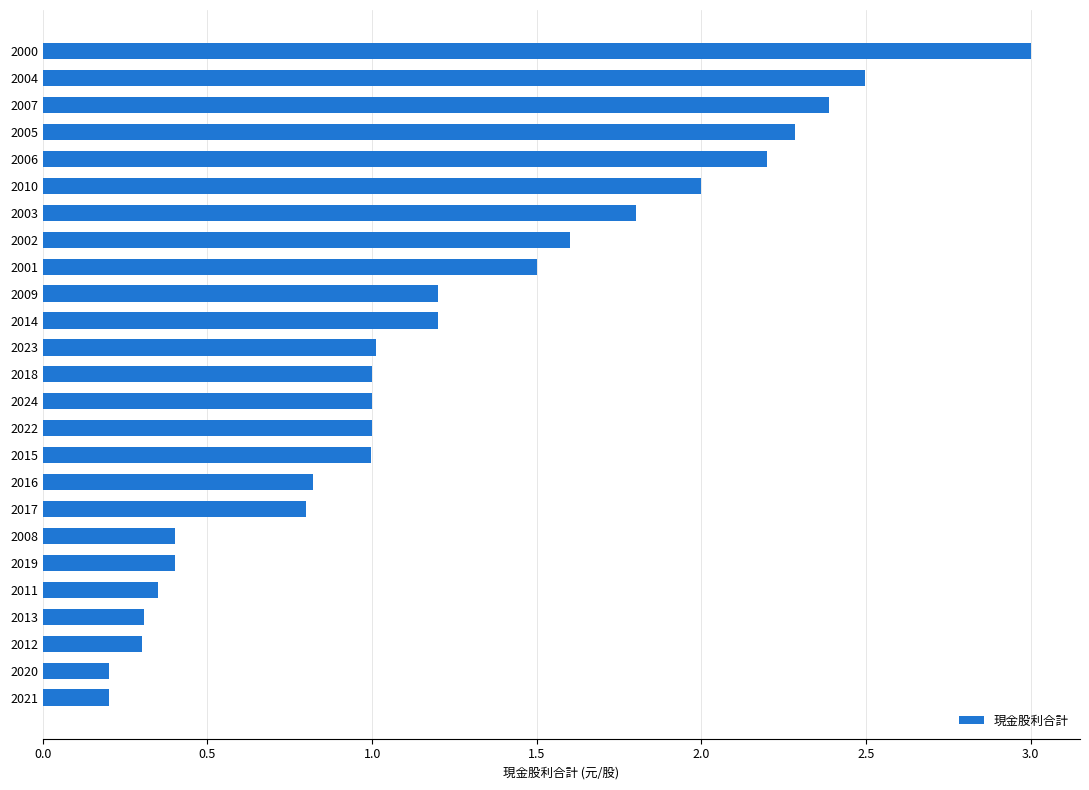

The value at 2000 is 3.0. True or false?

True